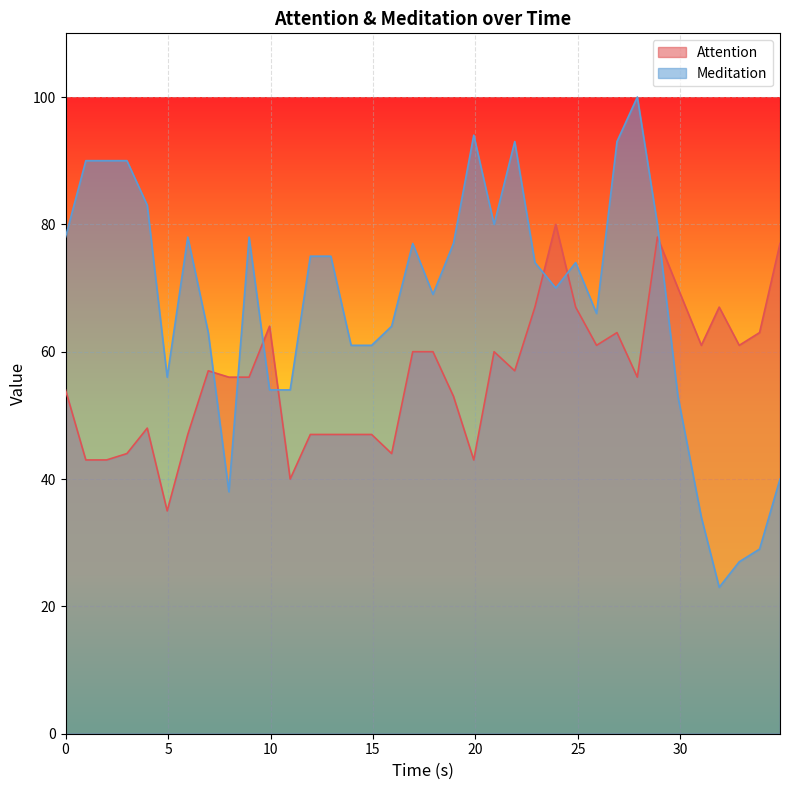

At how many categories does at least one series exceed 95?

1